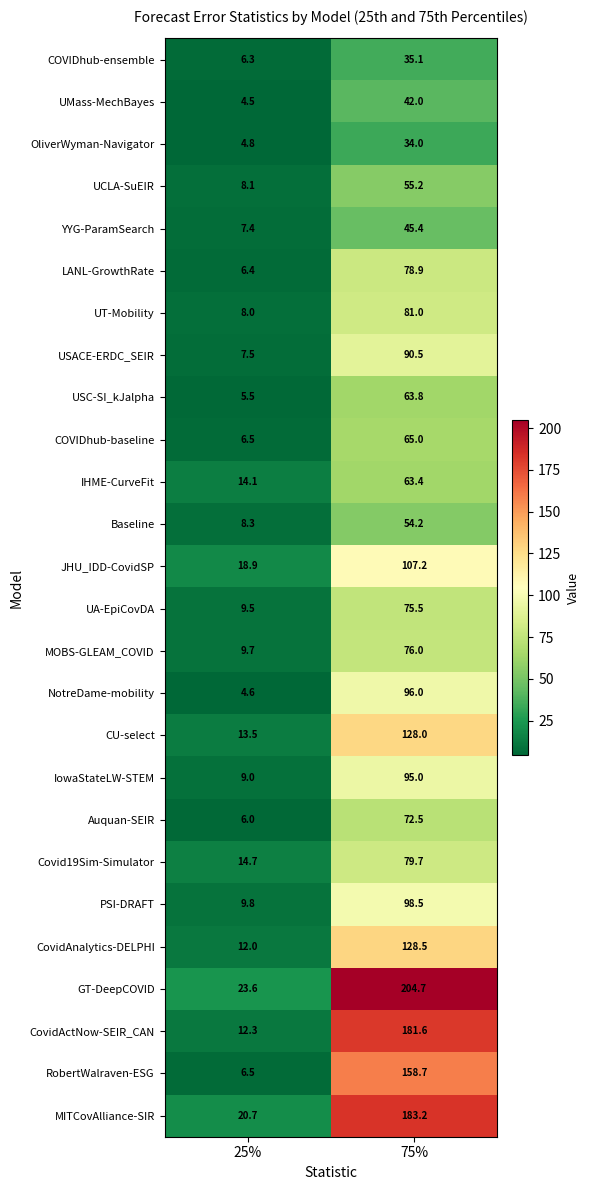

Is the value of MOBS-GLEAM_COVID at 75% greater than the value of CovidActNow-SEIR_CAN at 75%?

No